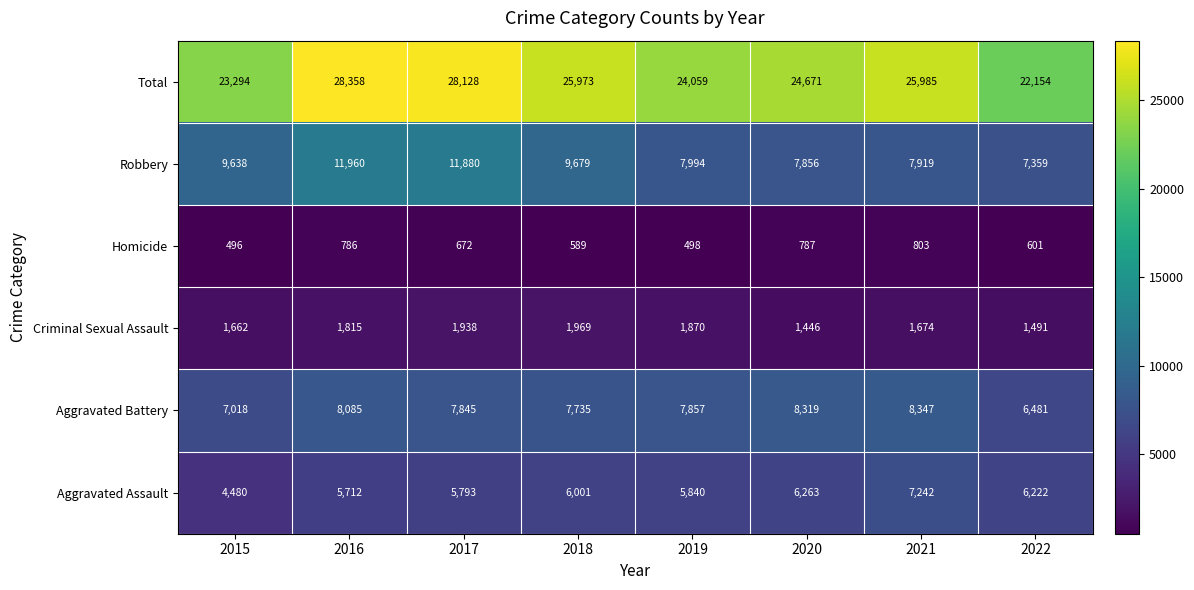

Read the Homicide value at 2021, to the nearest 50.

800